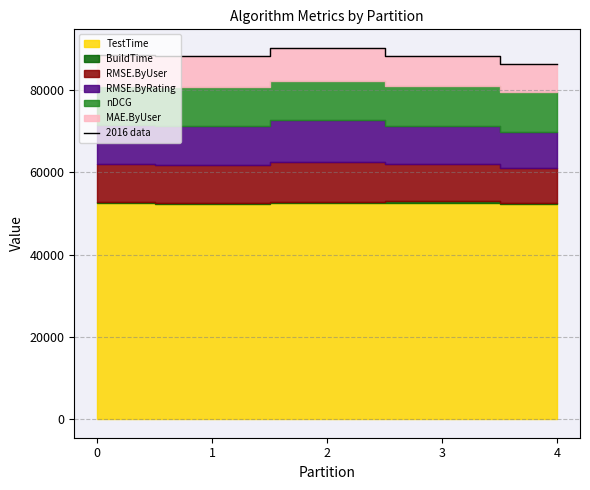

How many points are higher than both their immediate neighbors (excluding endpoints)?

1